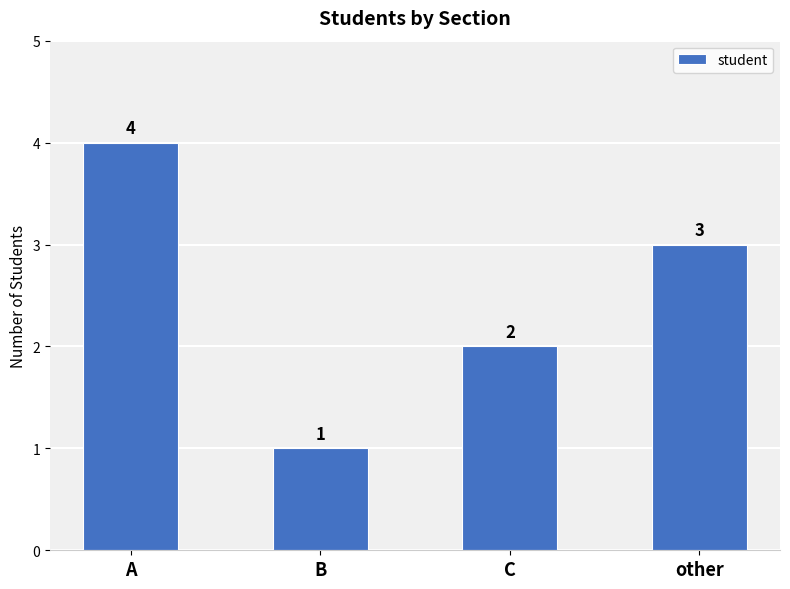

True or false: the data shows 4 at A.

True